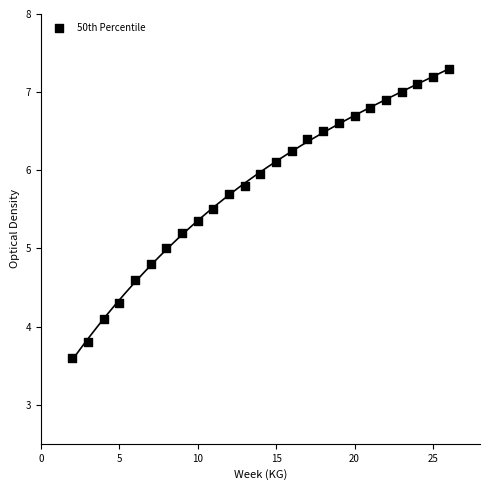

What is the range of X values (max minus min)?

24.0